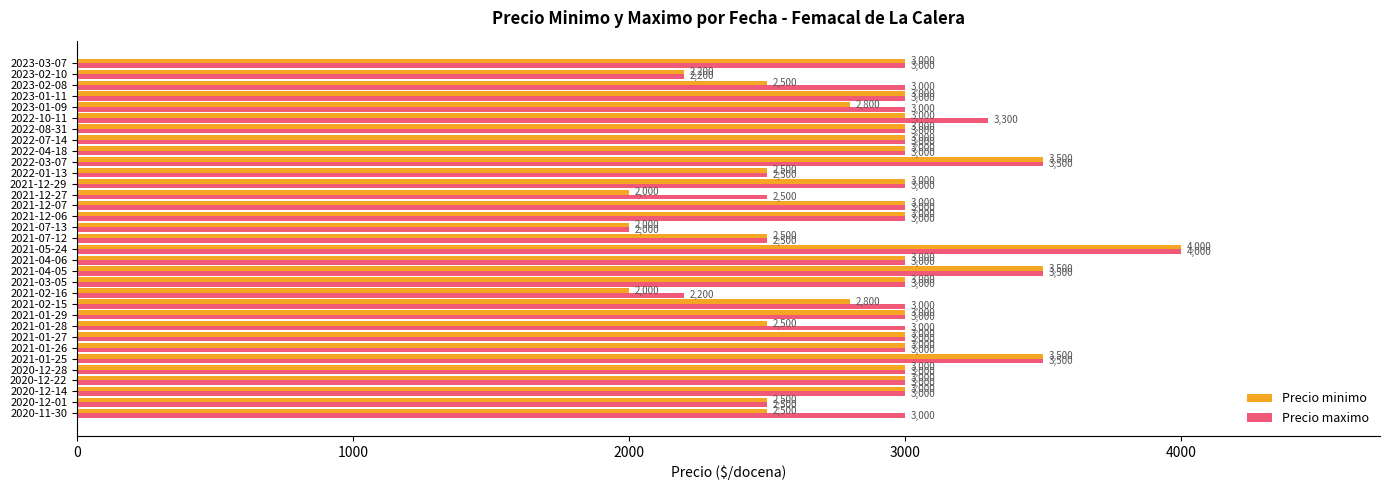

At how many categories does at least one series exceed 3460?

4